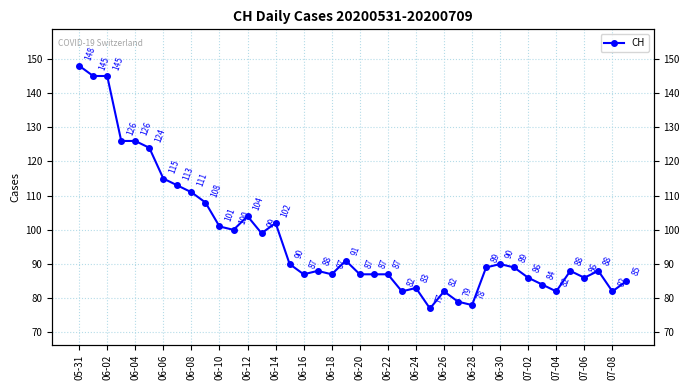

What is the average value?

98